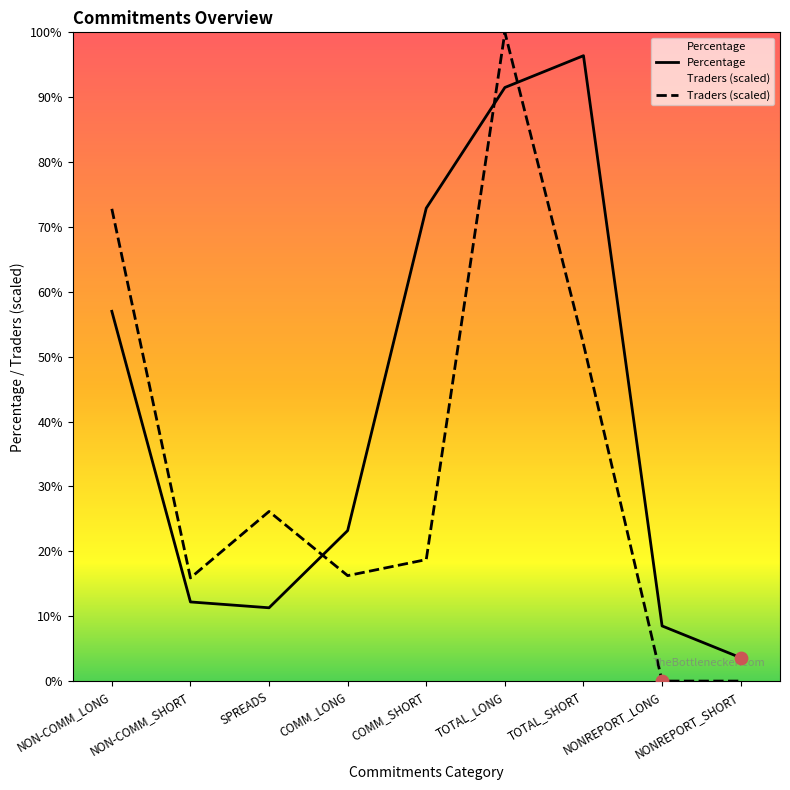

Which series contains the lowest Y value?

Traders